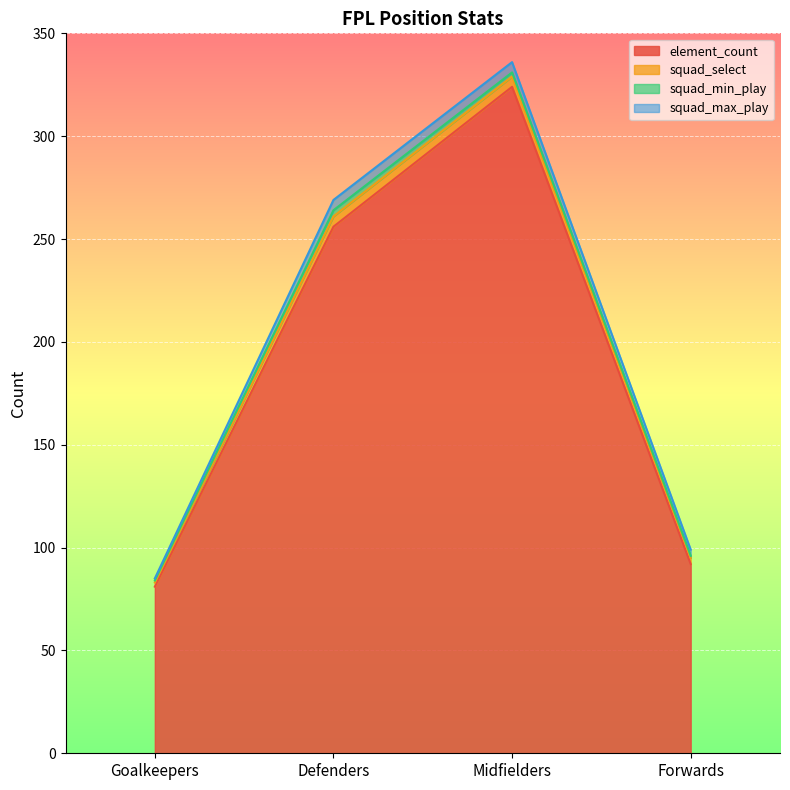

What are all the series names shown in the legend?

element_count, squad_select, squad_min_play, squad_max_play